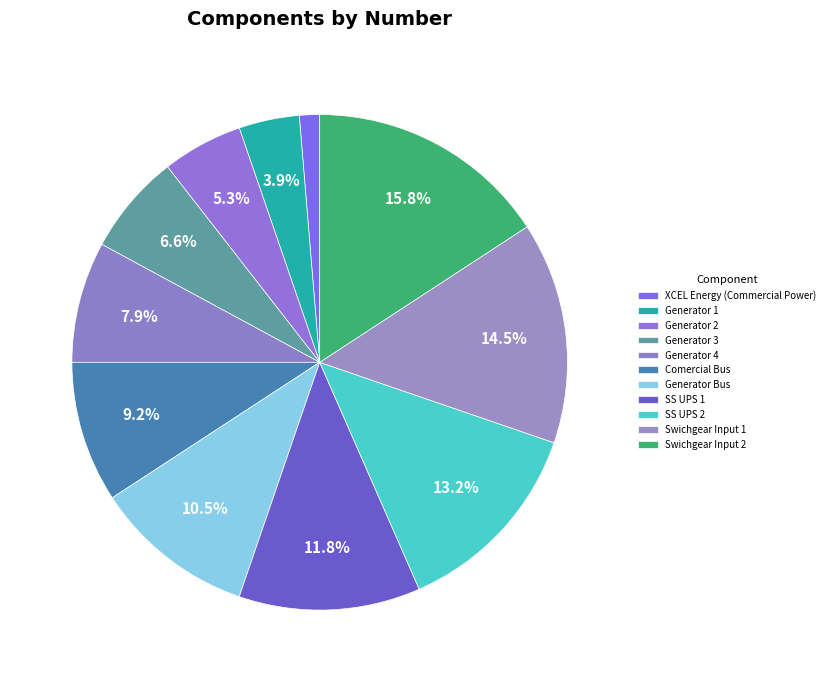

Rank the categories by value from lowest to highest.

XCEL Energy (Commercial Power), Generator 1, Generator 2, Generator 3, Generator 4, Comercial Bus, Generator Bus, SS UPS 1, SS UPS 2, Swichgear Input 1, Swichgear Input 2